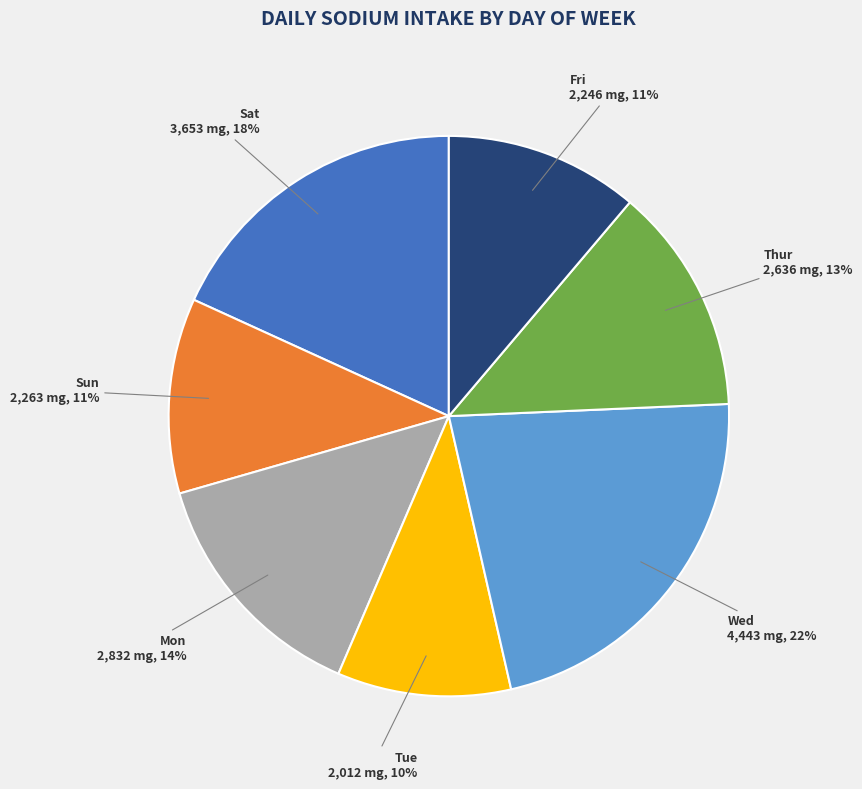

Is there a majority slice in this chart?

No